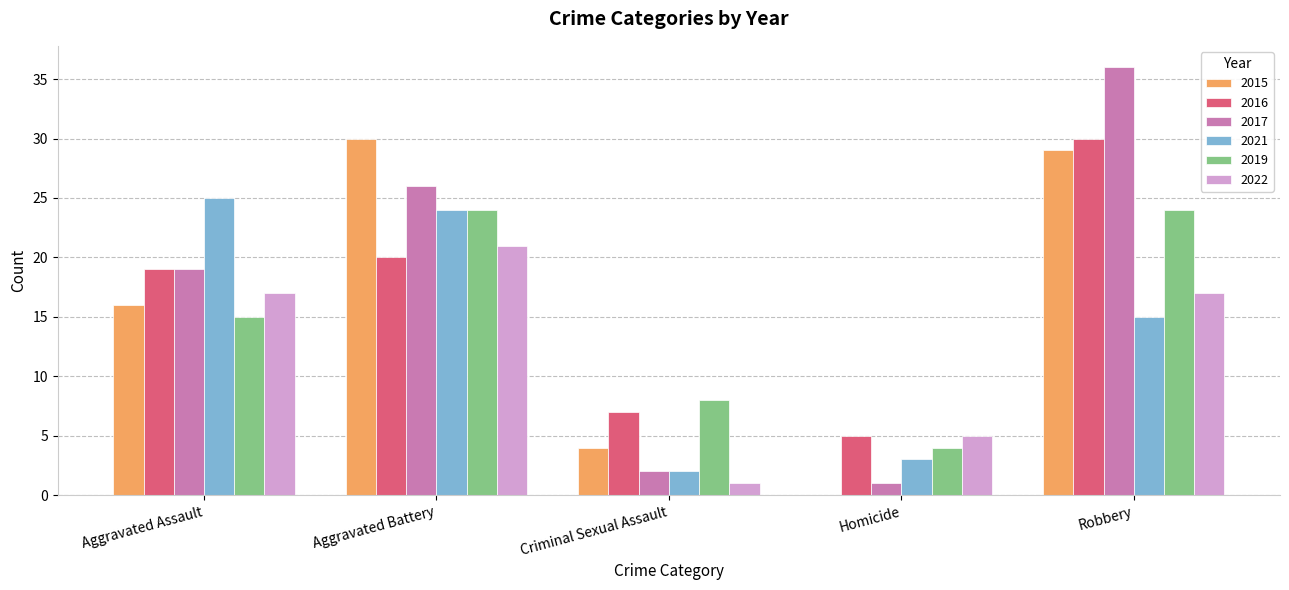

Is it true that 2019 equals 23 at Aggravated Assault?

False